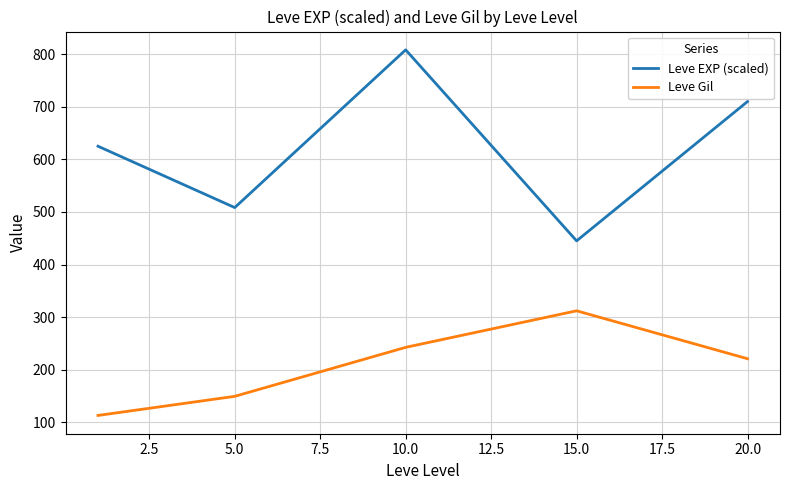

True or false: Leve EXP (scaled) and Leve Gil intersect in this chart.

False